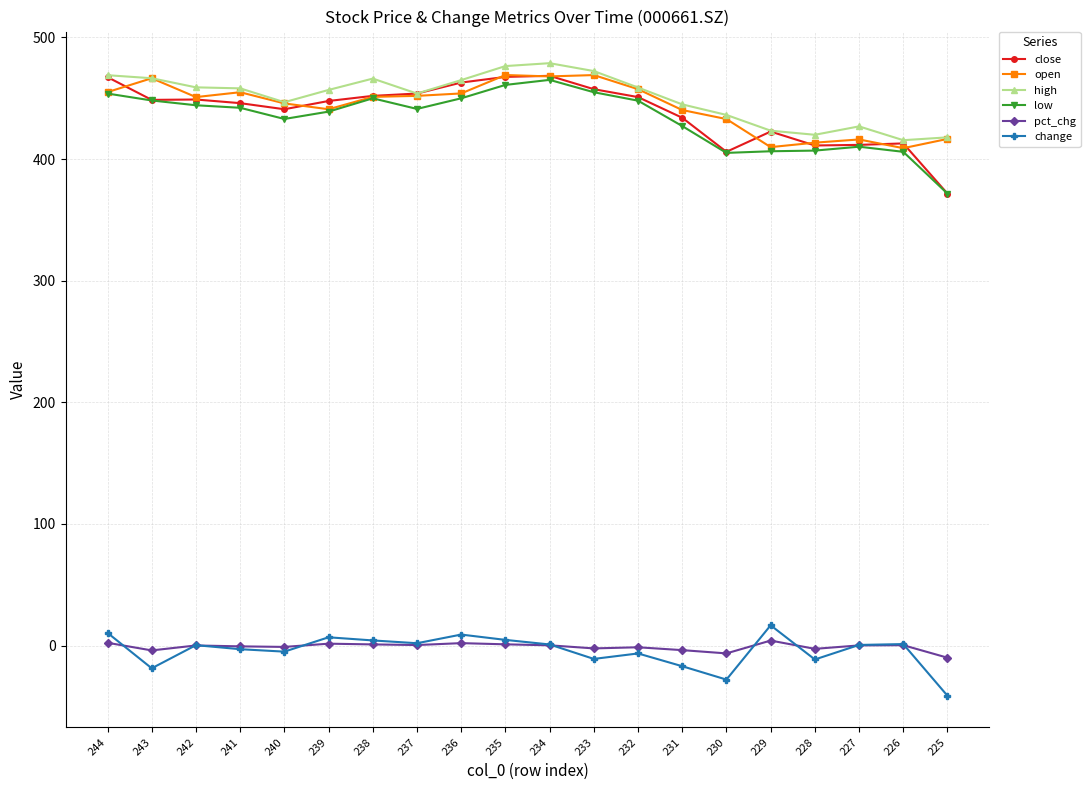

Is it true that change equals -41.3 at 225?

True